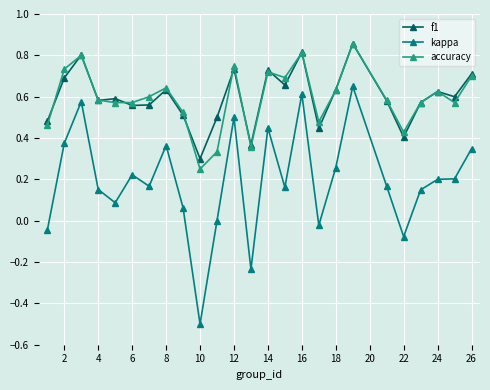

True or false: f1 has more than 1 interior local peaks.

True